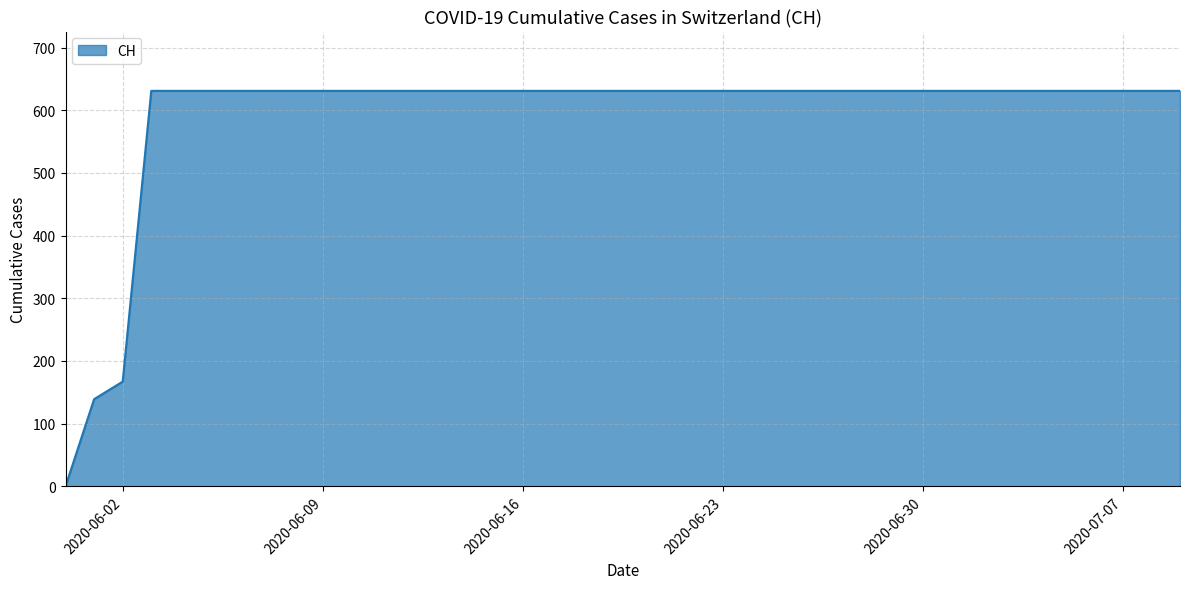

What is the maximum value shown in the chart?

631